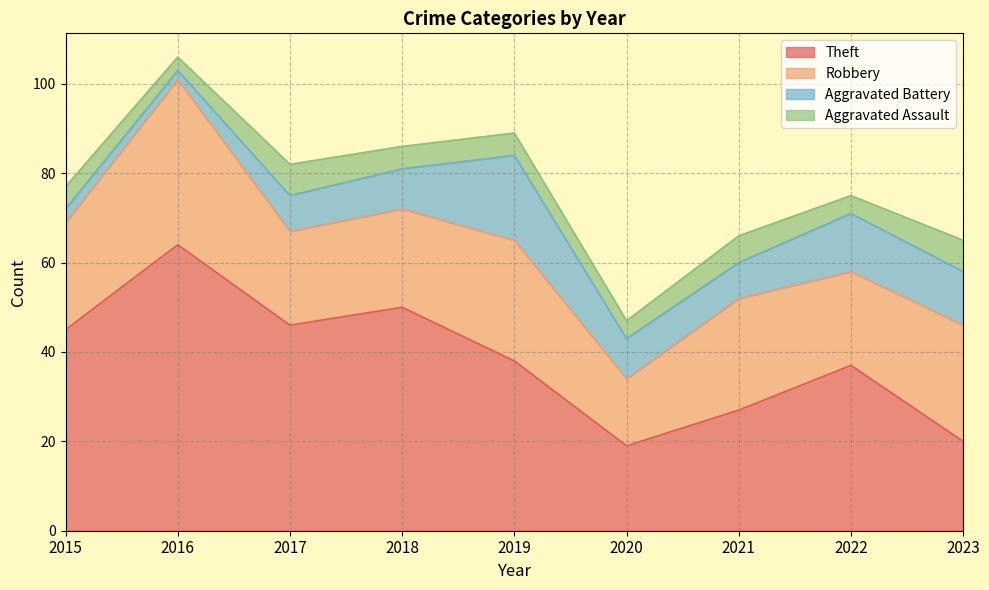

Reading left to right, what are all the values shown in this chart?

Theft: 2015=45	2016=64	2017=46	2018=50	2019=38	2020=19	2021=27	2022=37	2023=20
Robbery: 2015=24	2016=37	2017=21	2018=22	2019=27	2020=15	2021=25	2022=21	2023=26
Aggravated Battery: 2015=3	2016=2	2017=8	2018=9	2019=19	2020=9	2021=8	2022=13	2023=12
Aggravated Assault: 2015=5	2016=3	2017=7	2018=5	2019=5	2020=4	2021=6	2022=4	2023=7